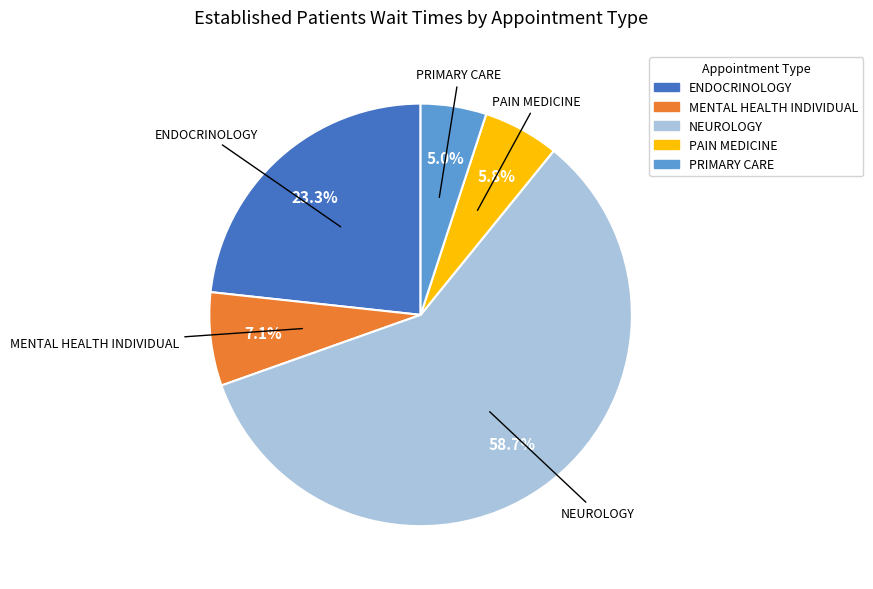

What is the majority slice?

NEUROLOGY